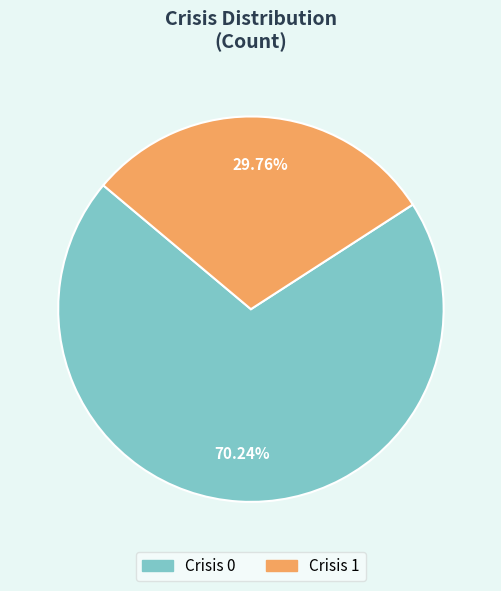

Is there a majority slice in this chart?

Yes